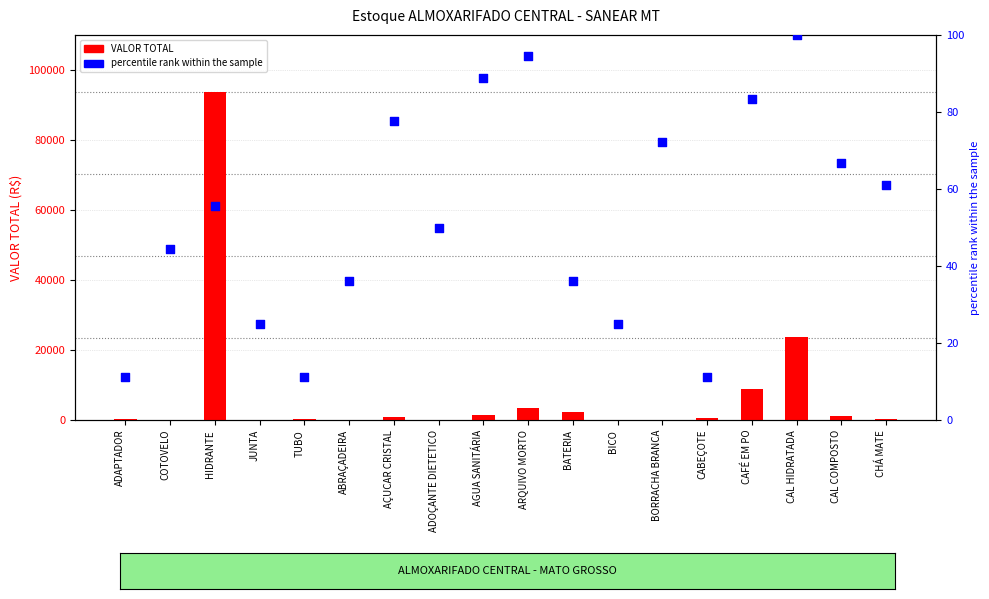

At which category is the sum across all series the highest?

HIDRANTE